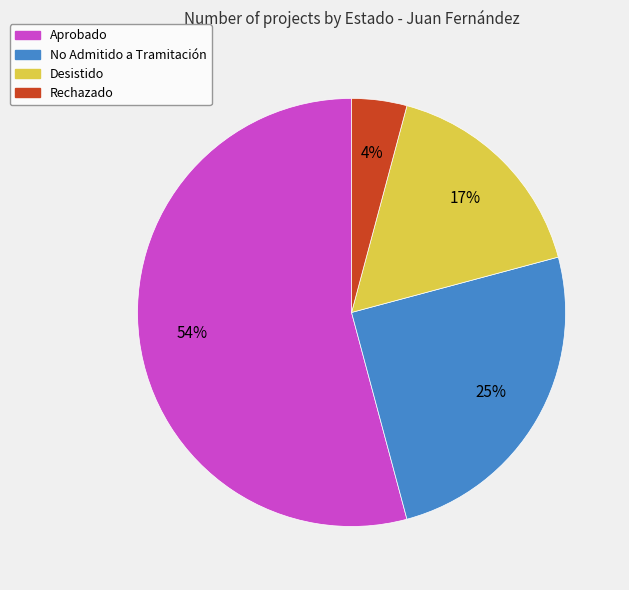

To the nearest percent, what is the combined percentage of Rechazado and Desistido?

21%